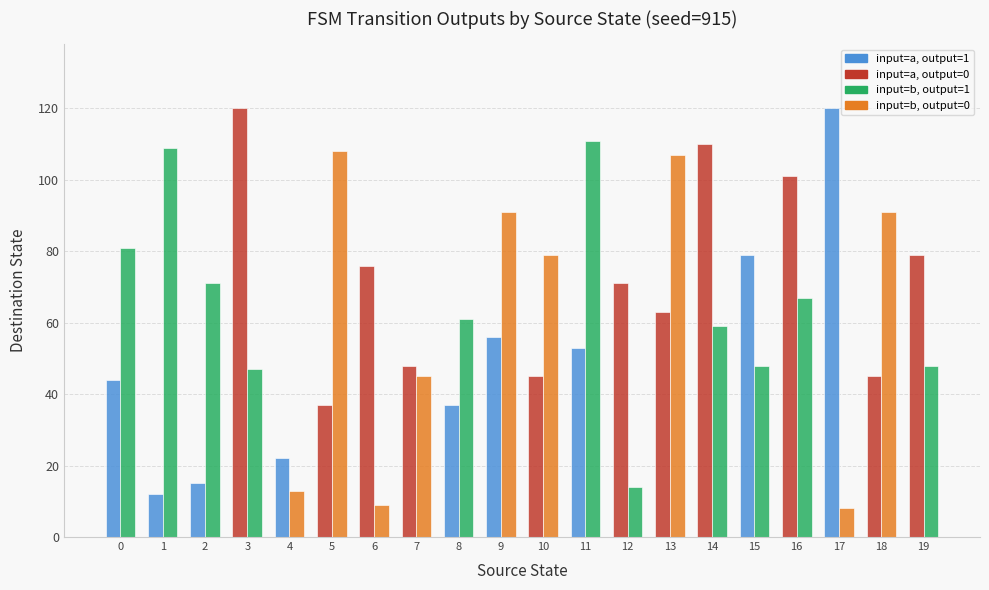

What is the total value across all series at 19?

127